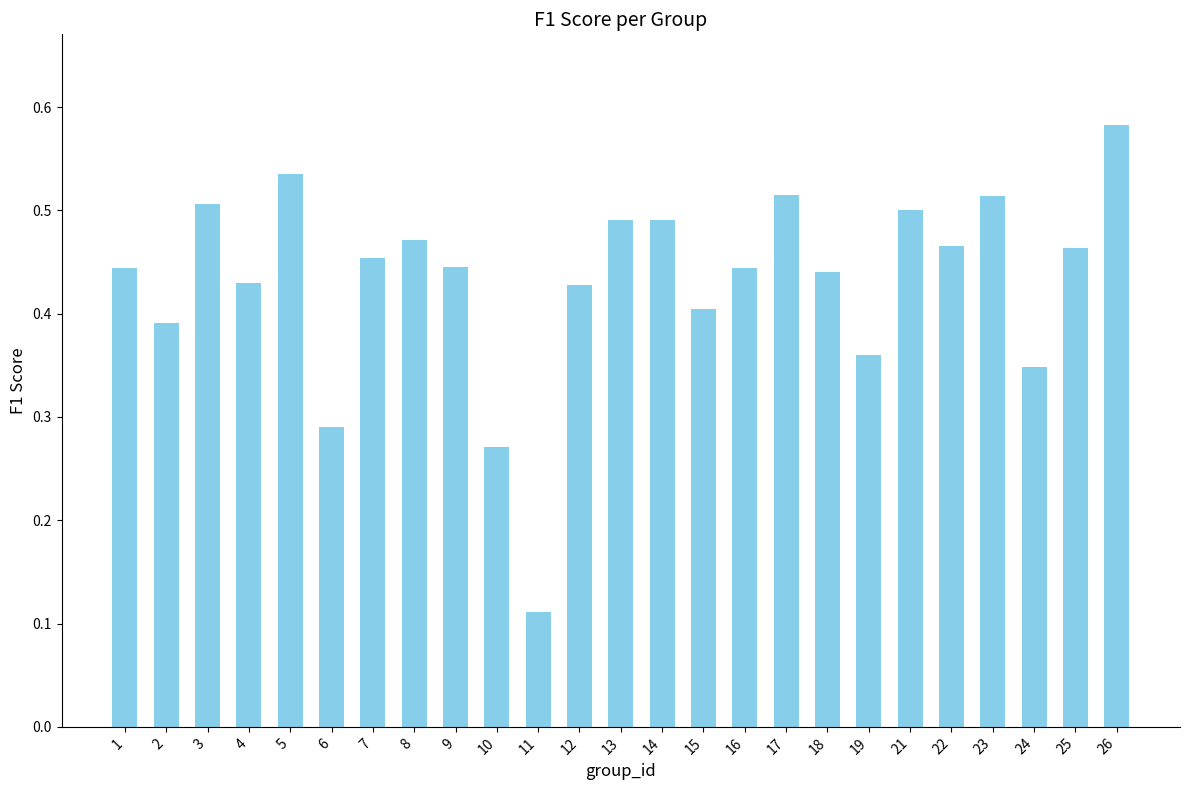

Where is the data nearest to the value 0?

11